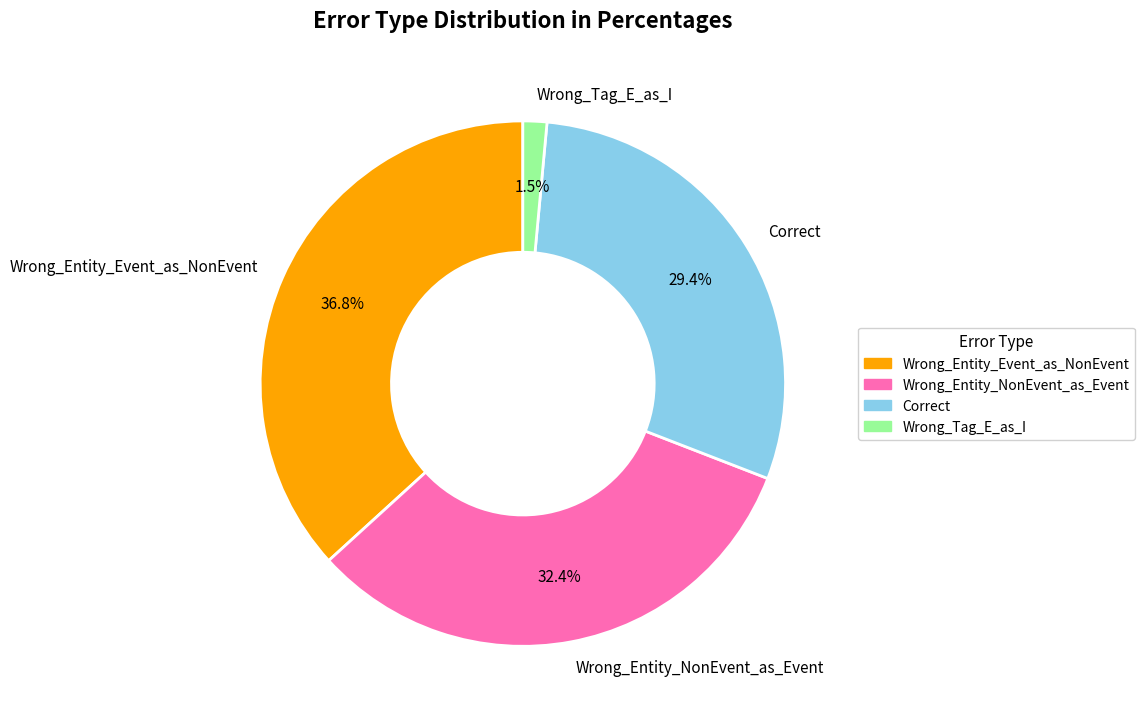

Which slice is the smallest?

Wrong_Tag_E_as_I